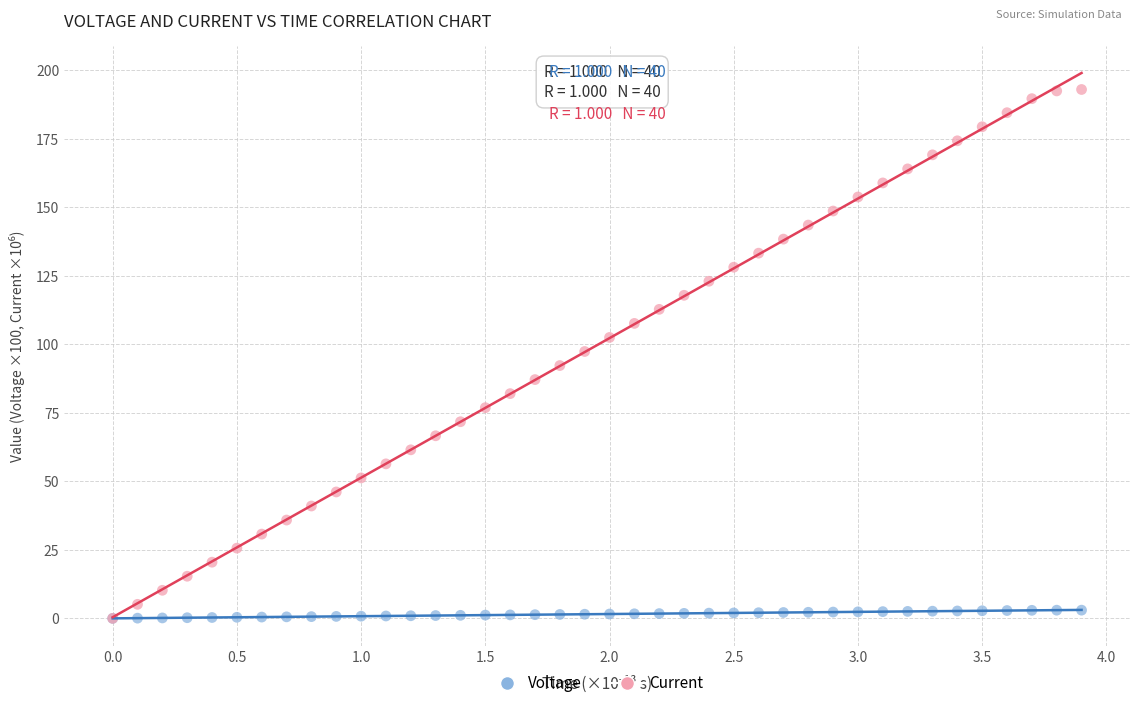

What are all the series names shown in the legend?

Voltage, Current